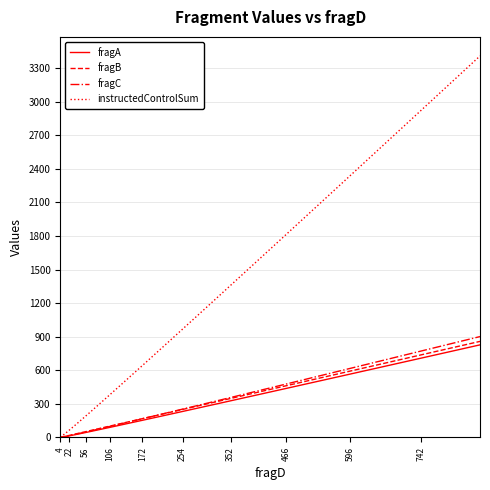

What is the difference between the maximum and minimum values in the instructedControlSum series?

3405.1